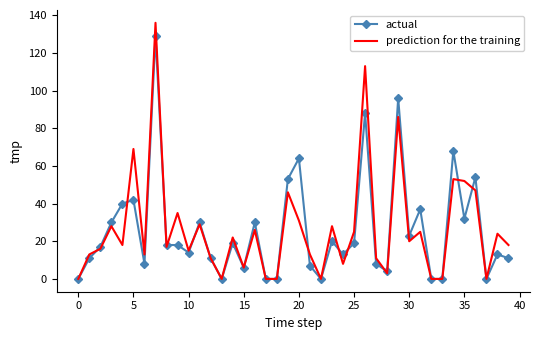

What are all the series names shown in the legend?

actual, prediction for the training